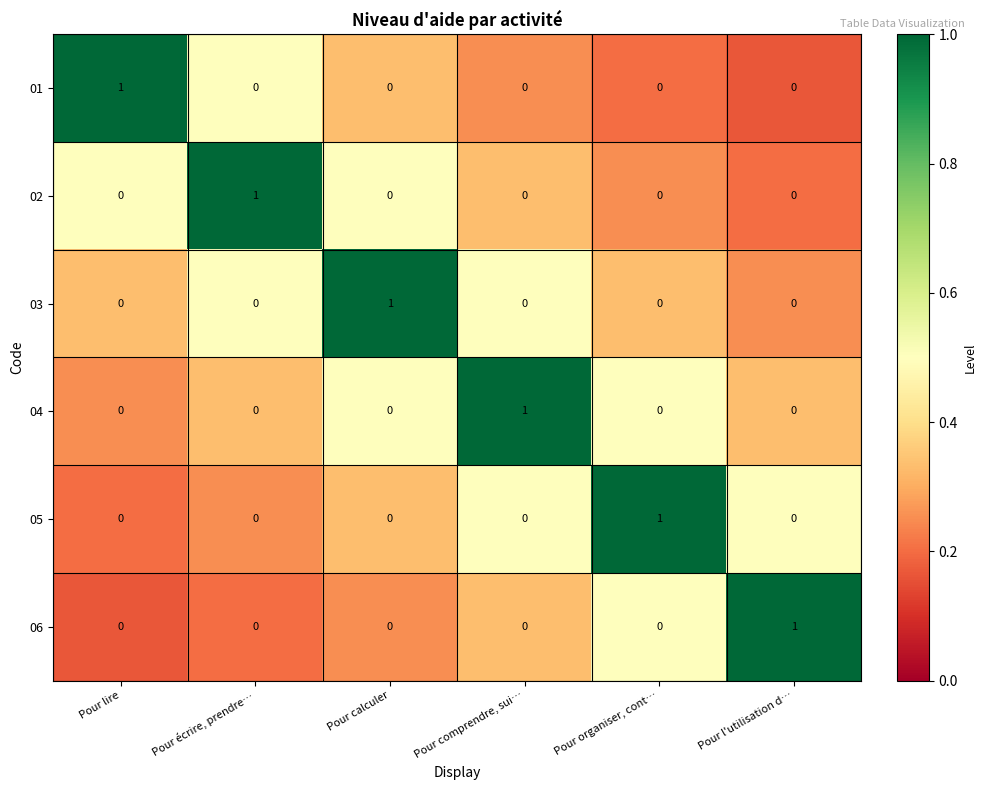

Is it true that 05 equals 1 at Pour organiser, cont…?

True